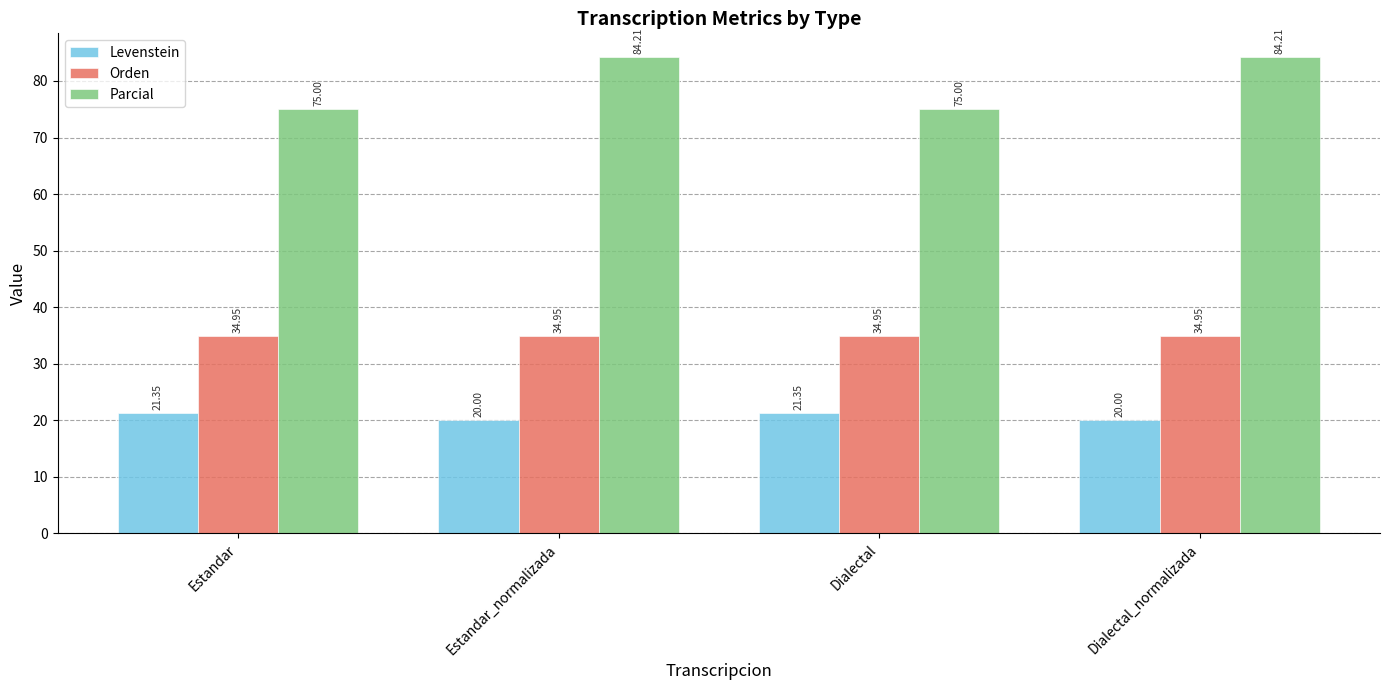

The Orden series shows 35.0 at Dialectal. True or false?

True